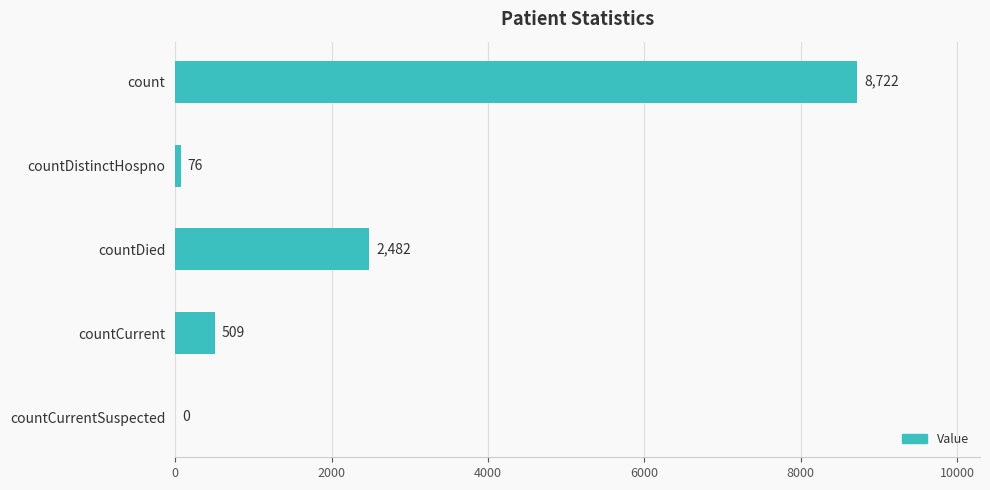

Where is the data nearest to the value 4361?

countDied